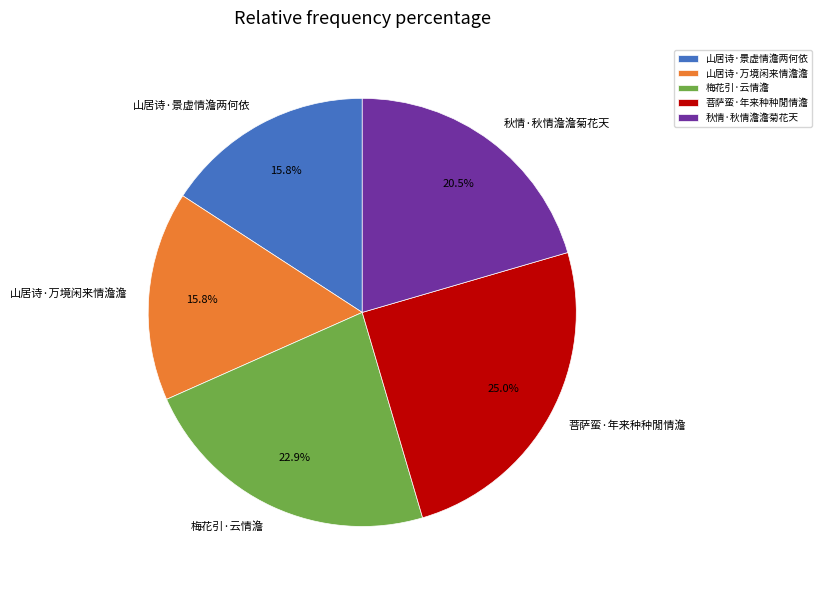

To the nearest percent, what is the difference between the 山居诗·万境闲来情澹澹 and 梅花引·云情澹 slice percentages?

7%